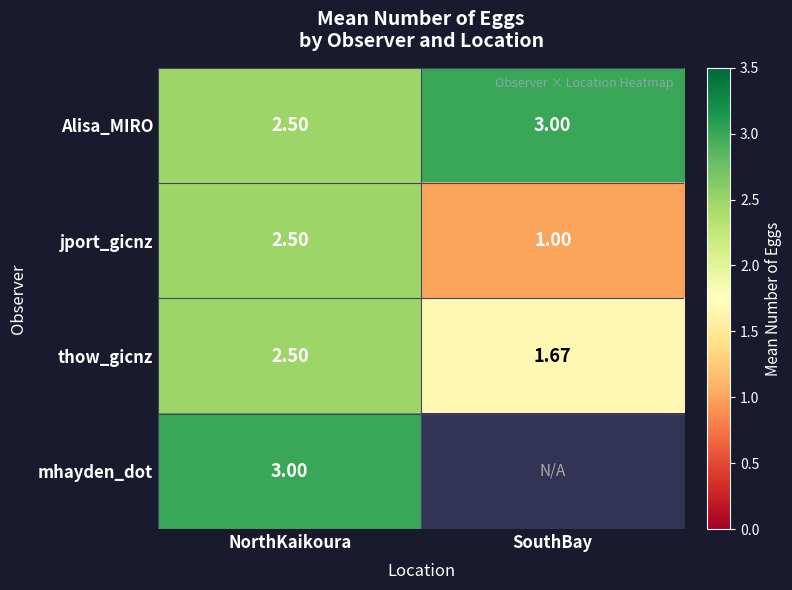

What is the lowest value of the Alisa_MIRO series?

2.5